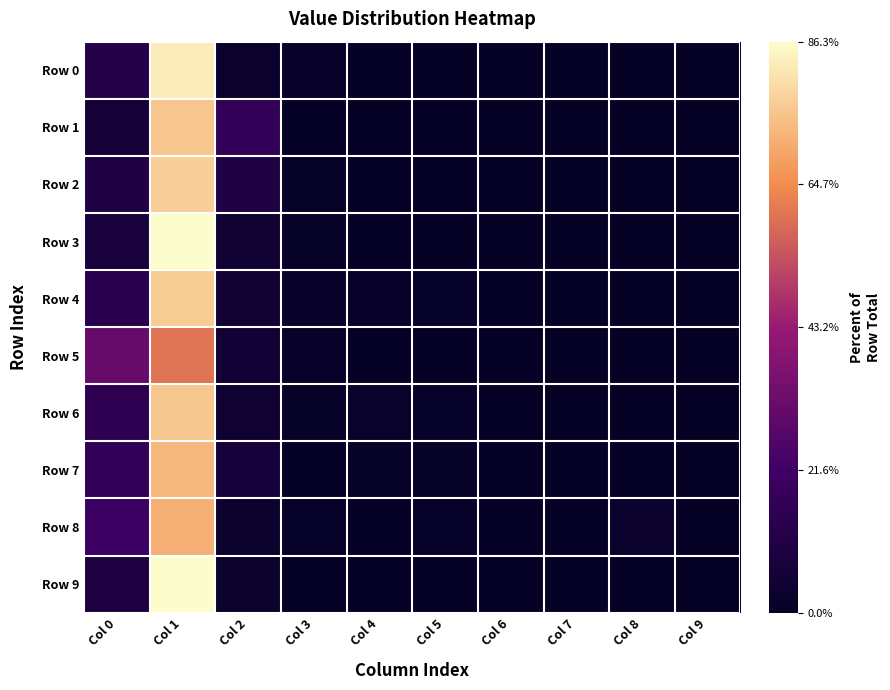

At Col 6, list the series in order from largest to smallest.

Row 5, Row 8, Row 7, Row 6, Row 4, Row 0, Row 2, Row 1, Row 3, Row 9